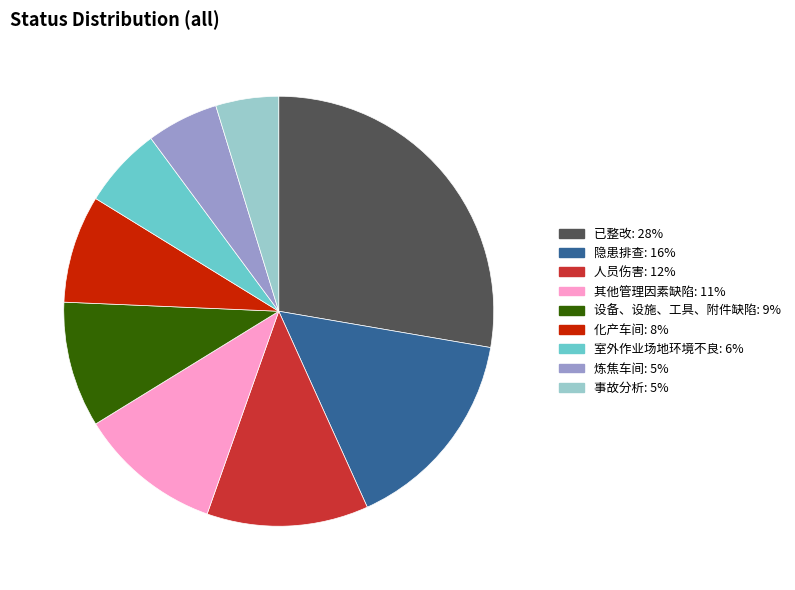

What is the ratio of the value at 炼焦车间: 5% to the value at 人员伤害: 12%?

0.4